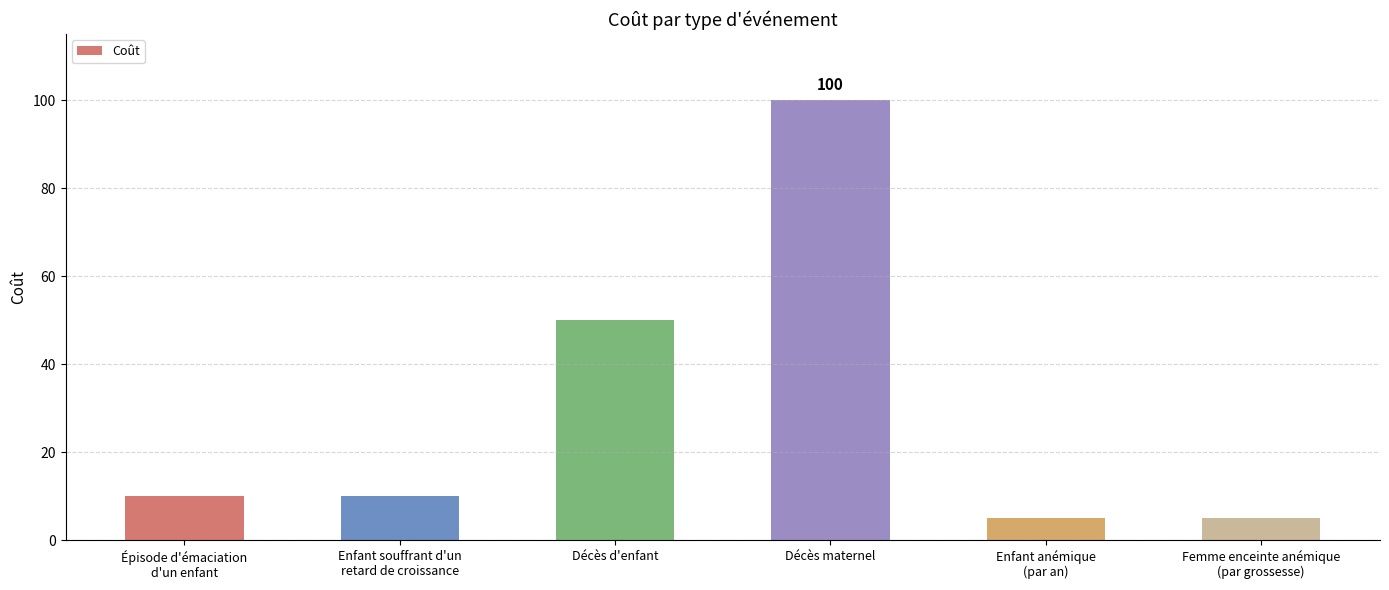

What is the minimum value shown in the chart?

5